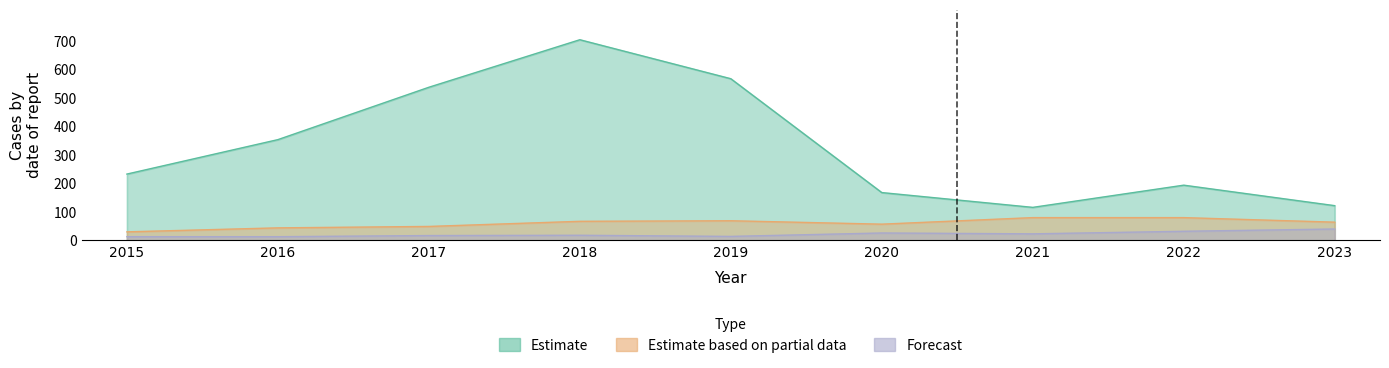

At which category does Aggravated Battery reach its first local valley?

2019